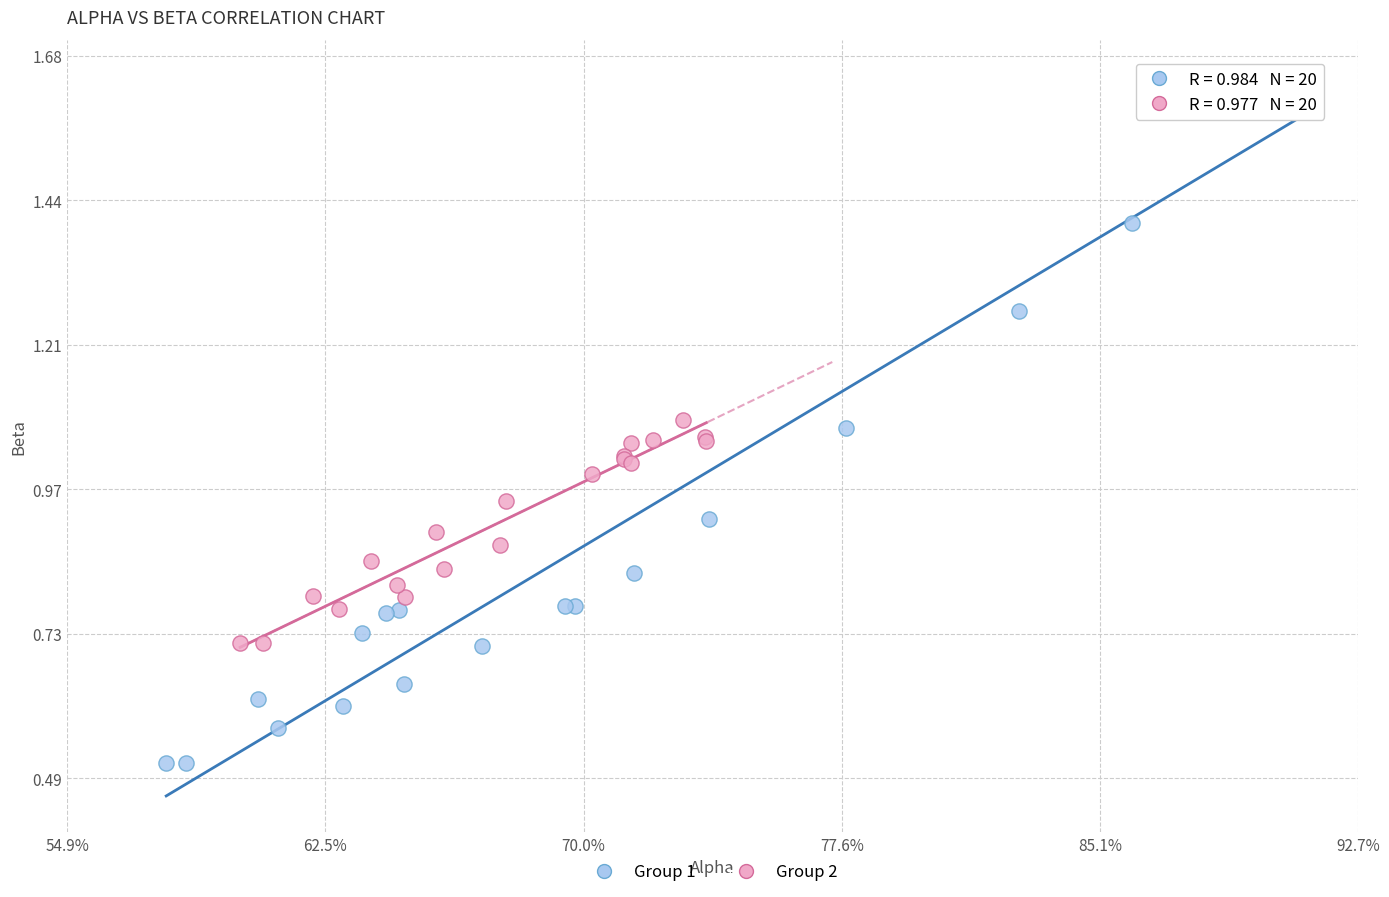

Which series reaches the maximum Y coordinate?

Group 1